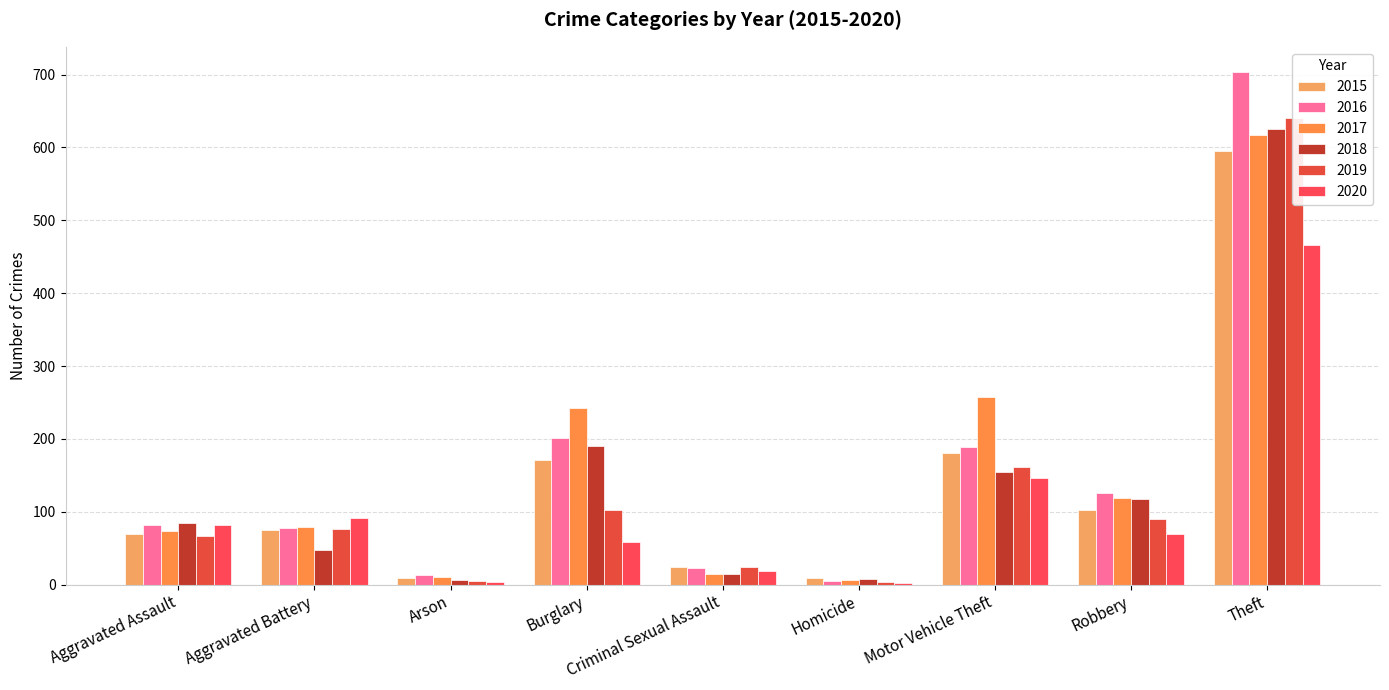

What is the difference between the maximum and second lowest values in the 2018 series?

617